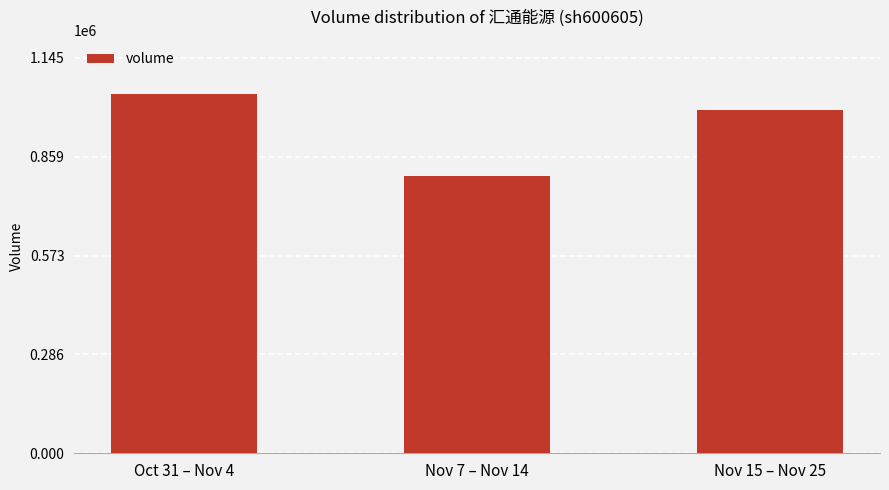

How many data points are less than 994132?

1